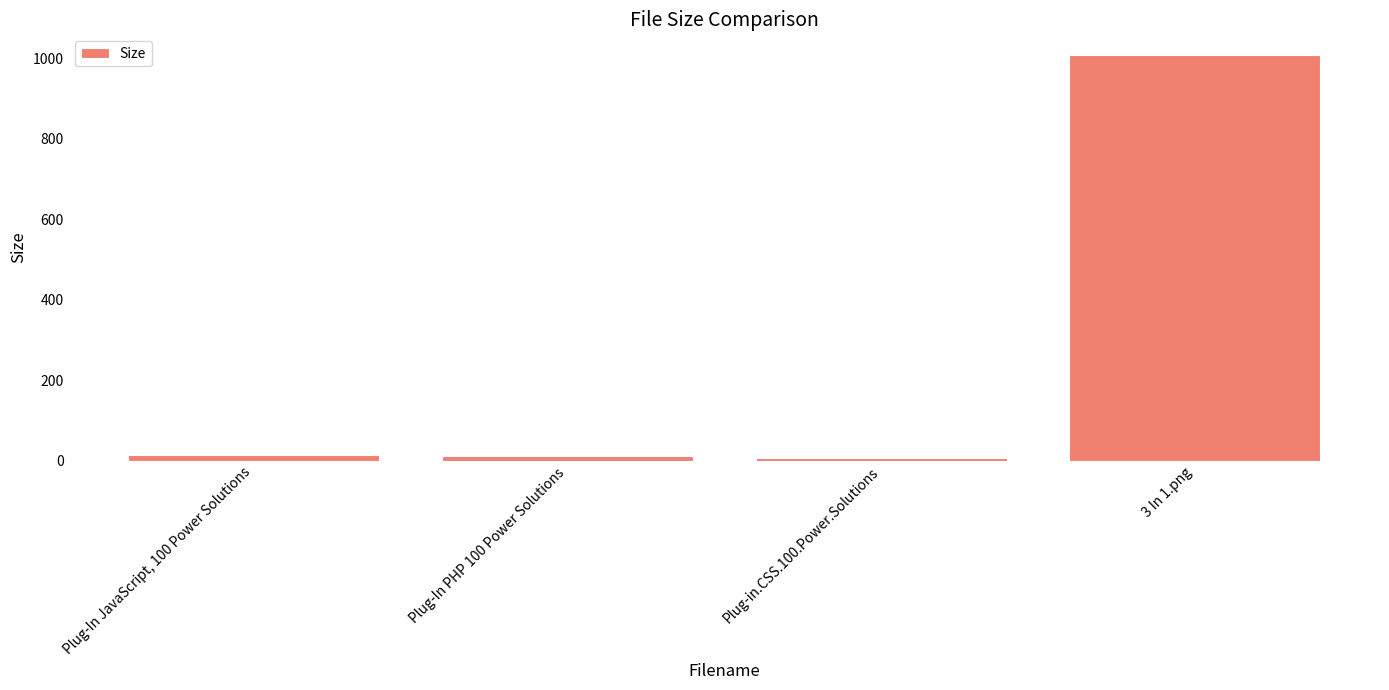

How many bars are there in total?

4